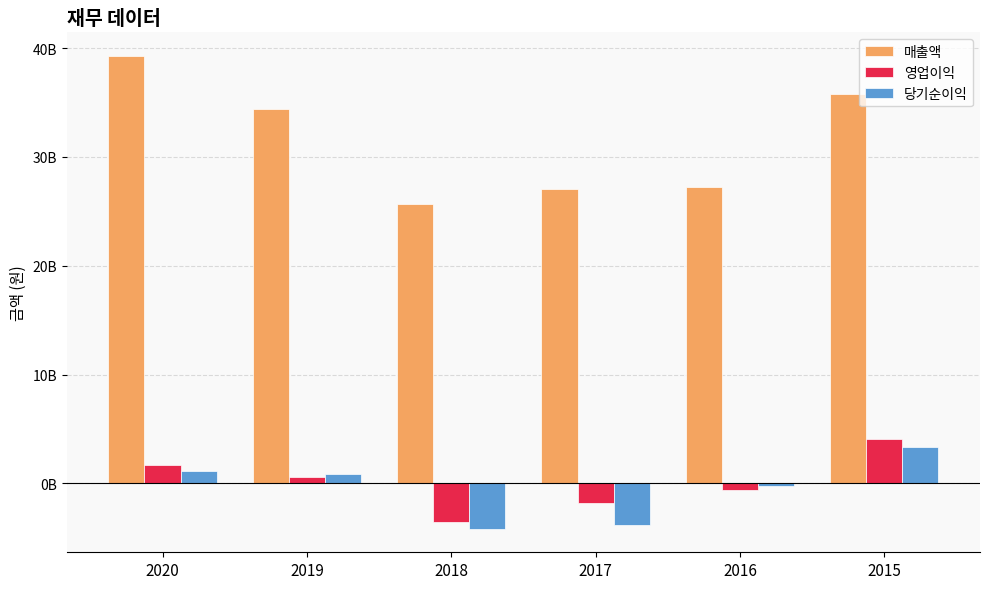

Which series changed the most between 2019 and 2018?

매출액